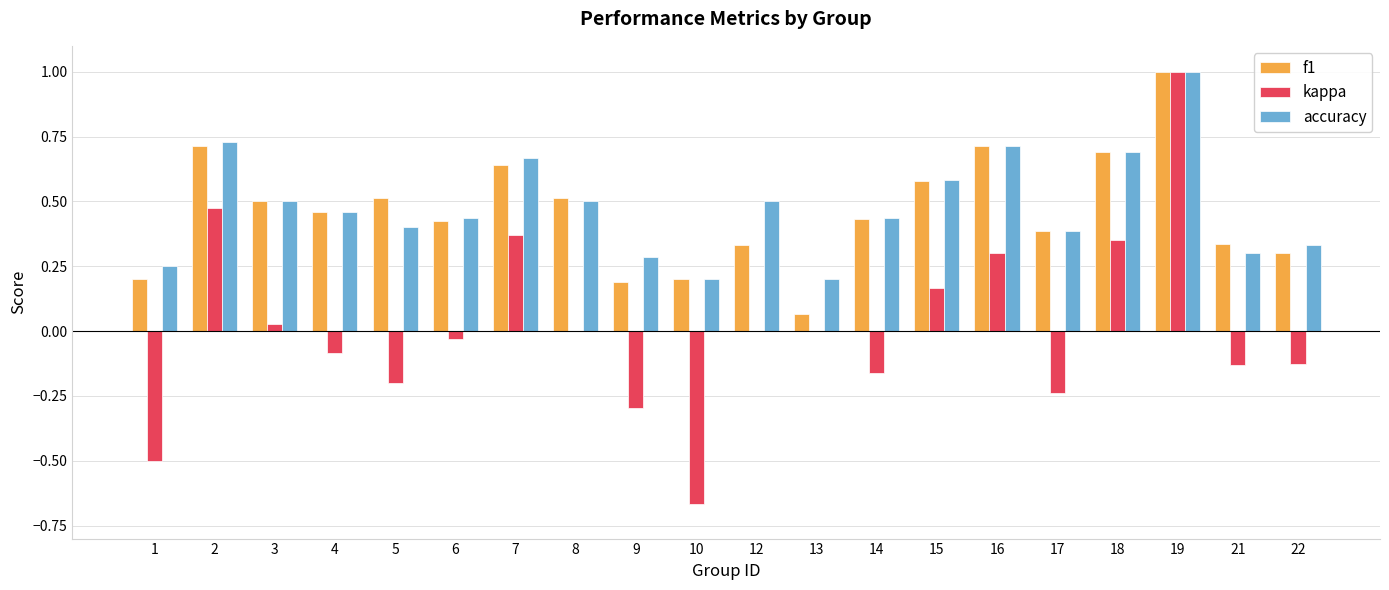

Which series has the largest range (max minus min)?

kappa